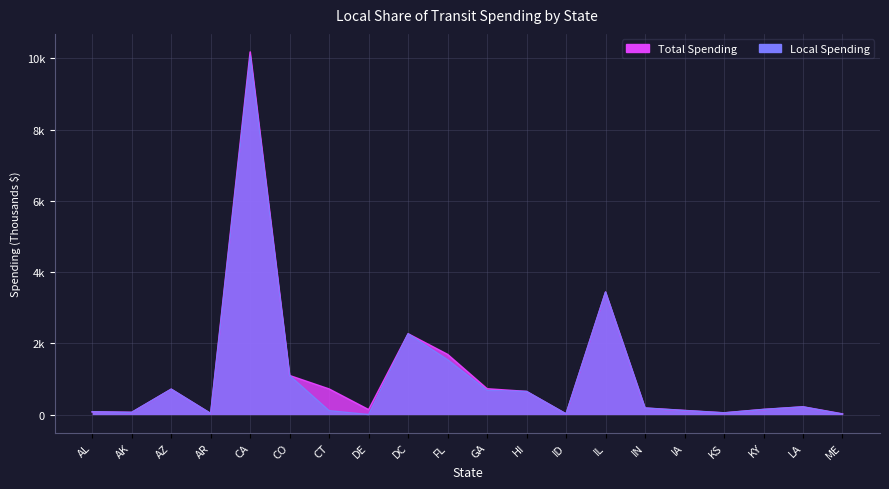

Which category has the highest value across all series?

CA